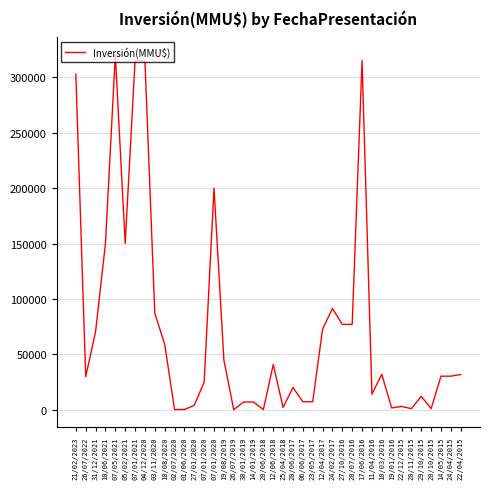

Where is the data nearest to the value 160001?

10/06/2021